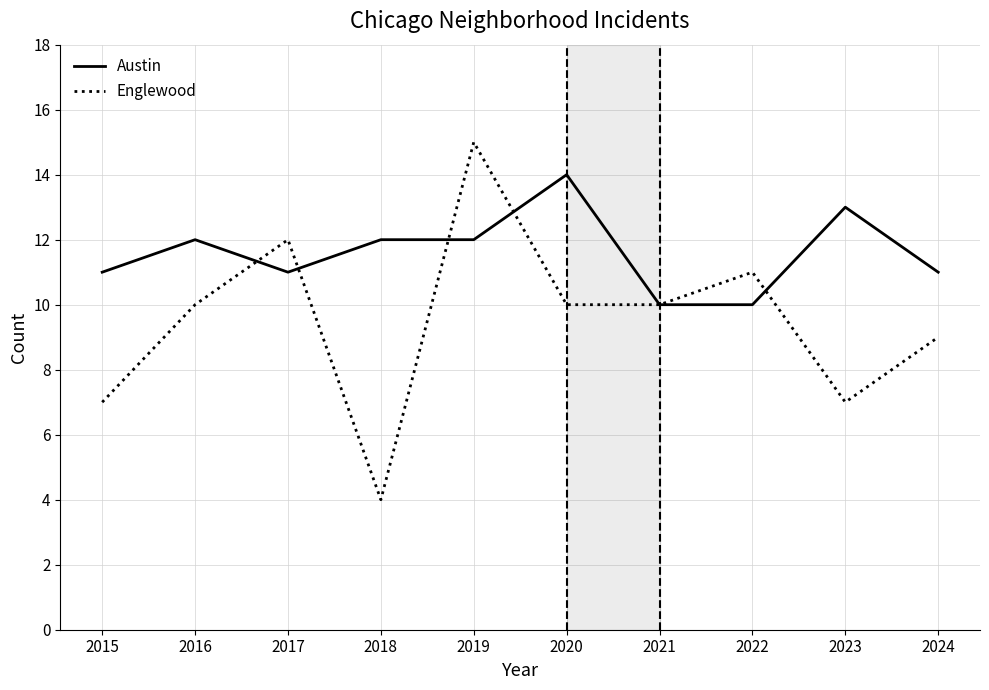

List the series in order of their peak value, lowest first.

Austin, Englewood